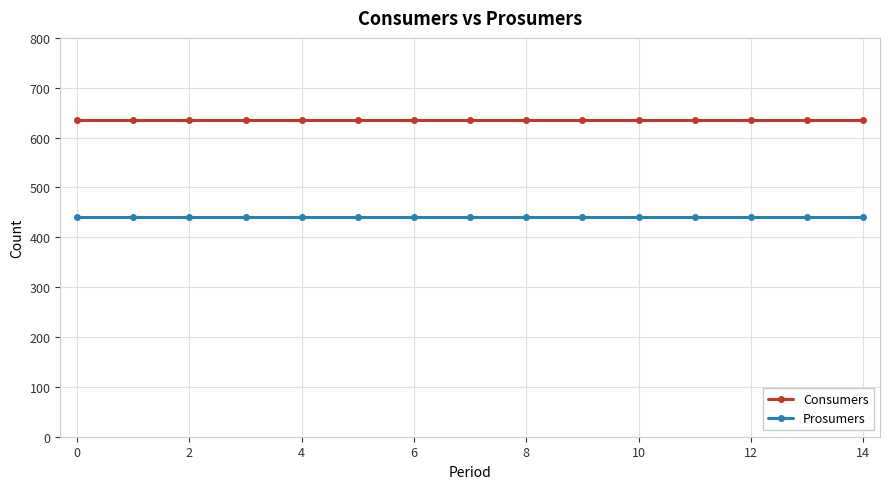

True or false: Prosumers and Consumers intersect in this chart.

False